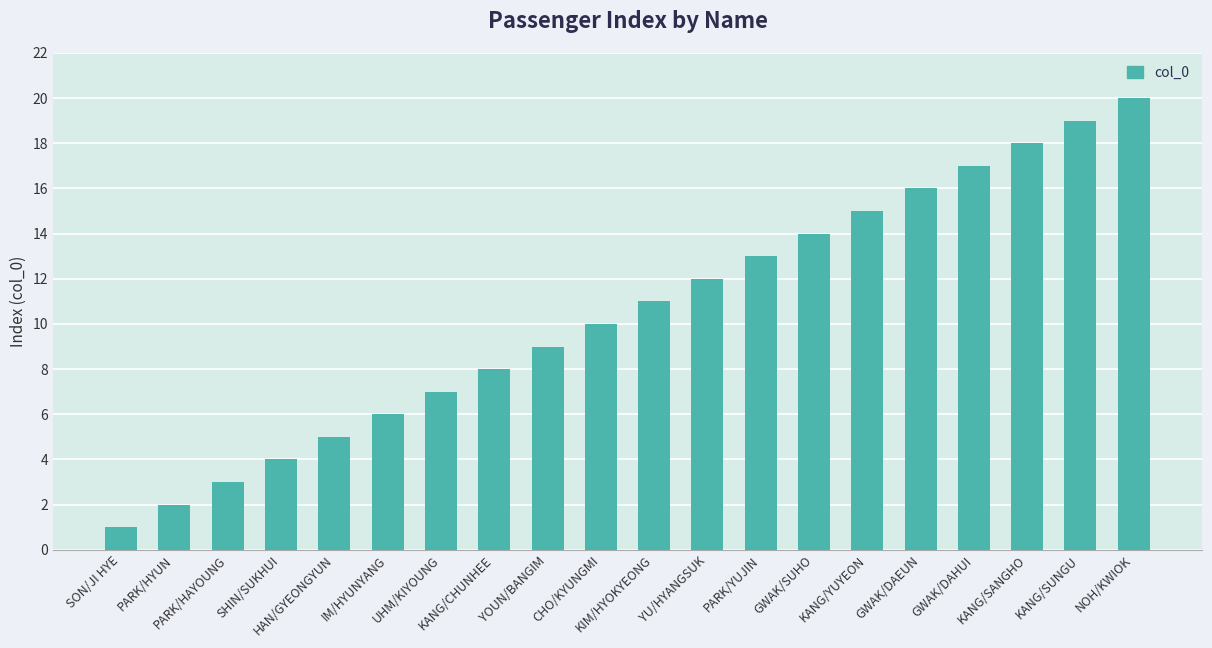

How many values are below 11?

10